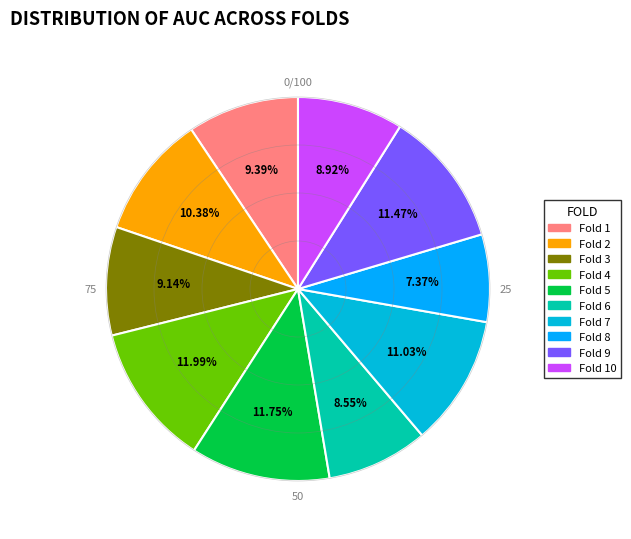

To the nearest percent, what percentage of the pie is Fold 7?

11%